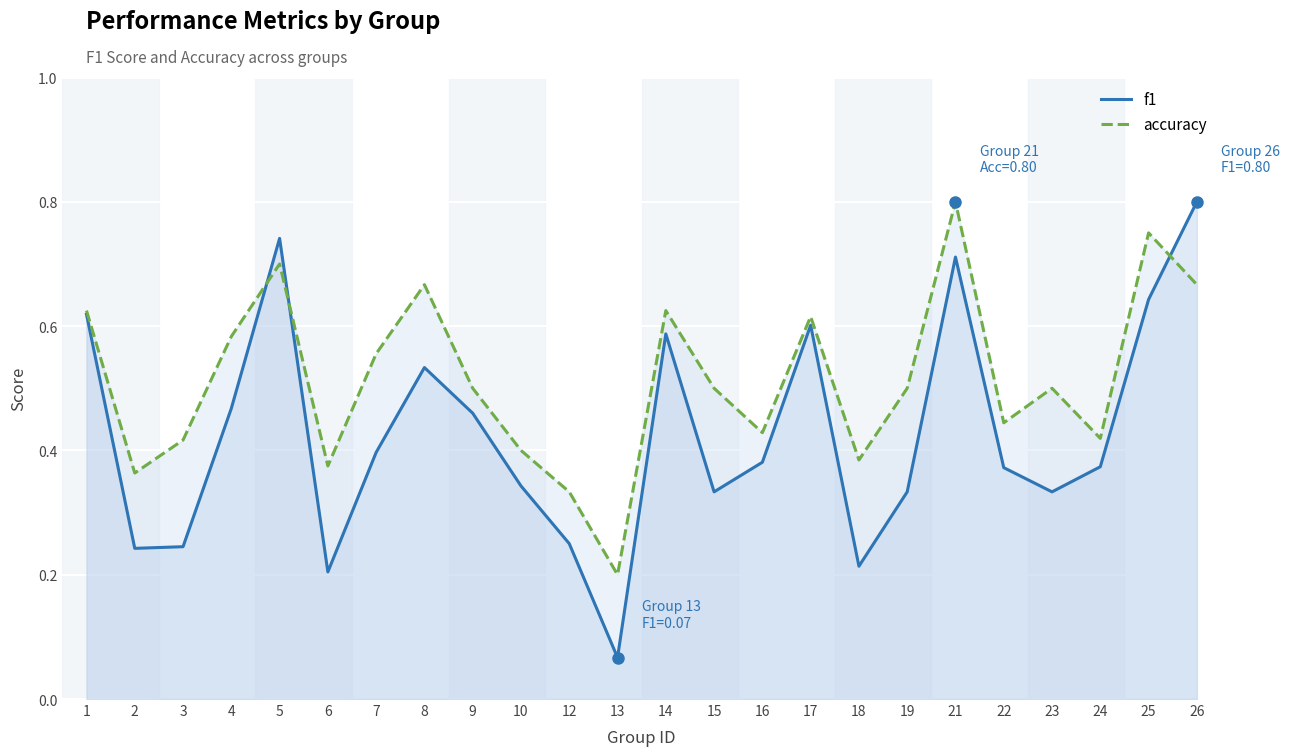

Reading left to right, list all the values displayed in this chart.

f1: 1=0.6	2=0.2	3=0.2	4=0.5	5=0.7	6=0.2	7=0.4	8=0.5	9=0.5	10=0.3	12=0.2	13=0.1	14=0.6	15=0.3	16=0.4	17=0.6	18=0.2	19=0.3	21=0.7	22=0.4	23=0.3	24=0.4	25=0.6	26=0.8
accuracy: 1=0.6	2=0.4	3=0.4	4=0.6	5=0.7	6=0.4	7=0.6	8=0.7	9=0.5	10=0.4	12=0.3	13=0.2	14=0.6	15=0.5	16=0.4	17=0.6	18=0.4	19=0.5	21=0.8	22=0.4	23=0.5	24=0.4	25=0.8	26=0.7